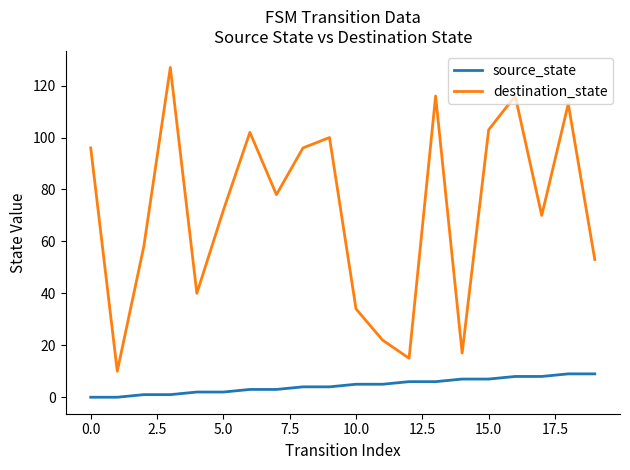

Rank the series by their average value, from highest to lowest.

destination_state, source_state